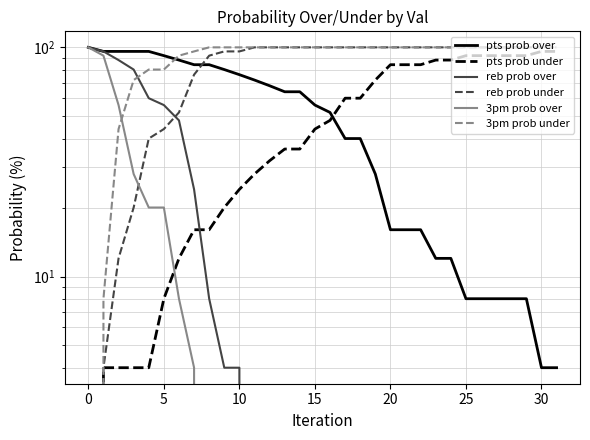

How many data points does each series have?

32